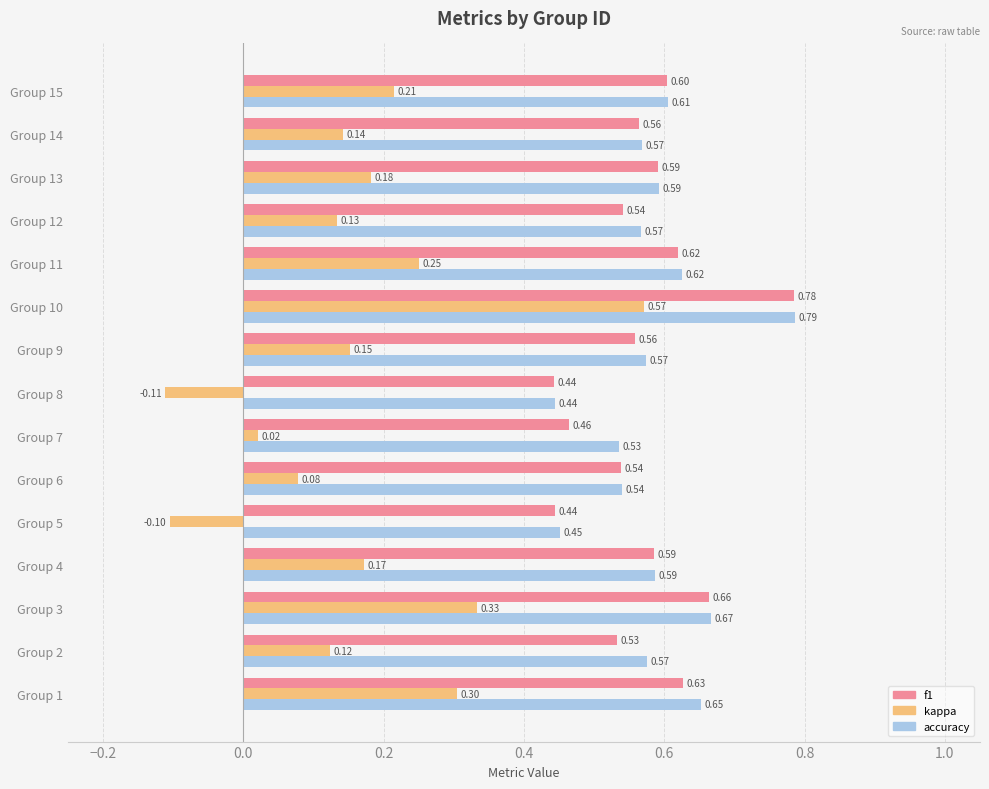

What is the sum of all accuracy values?

8.8